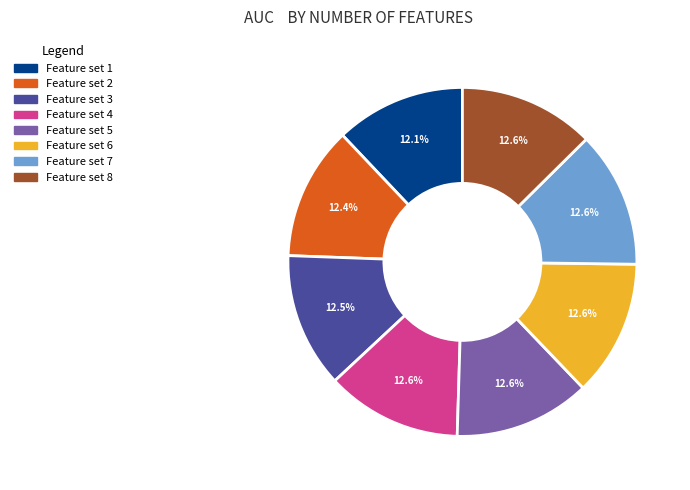

What percentage is NOT represented by Feature set 5?

87.4%